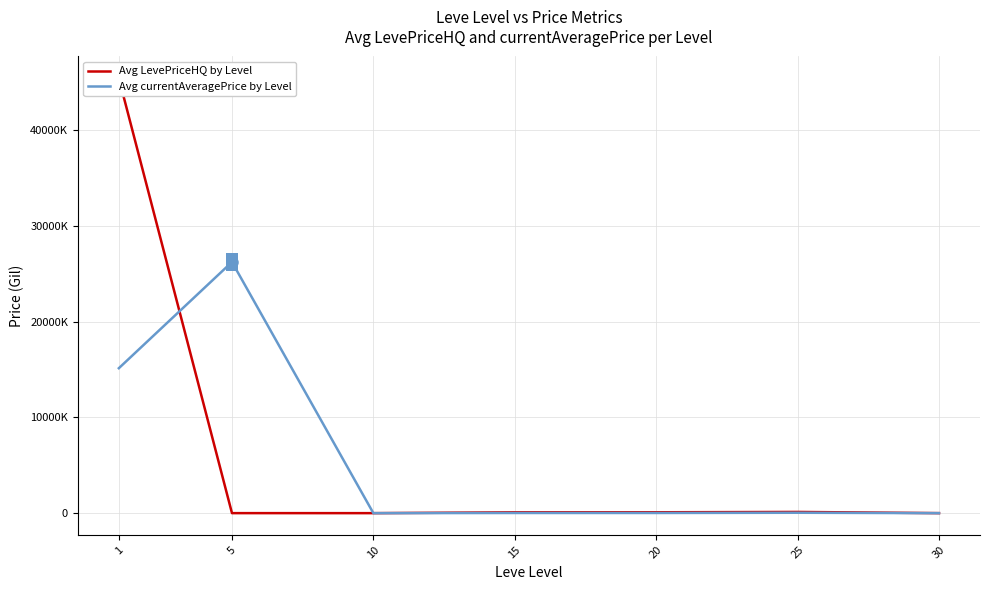

Read the Avg LevePriceHQ by Level value at 15.

86211.6